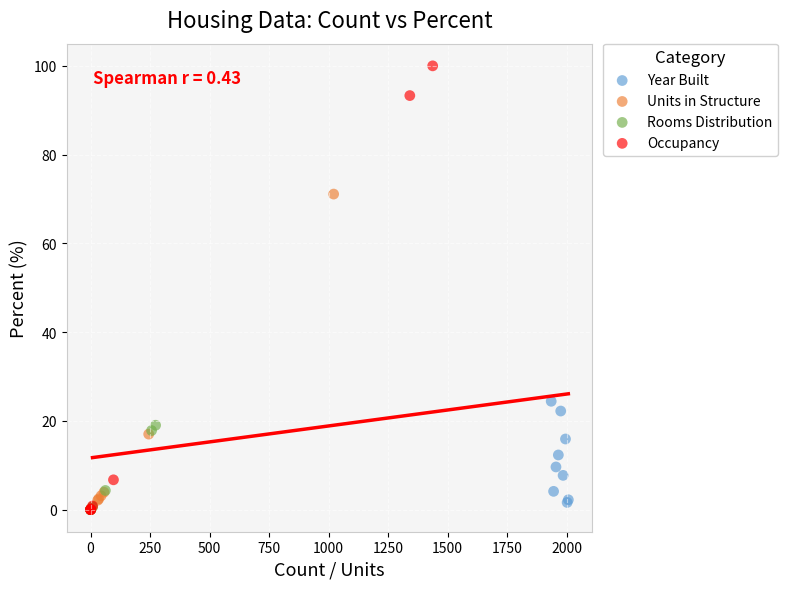

Which series has the widest spread of Y values?

Occupancy